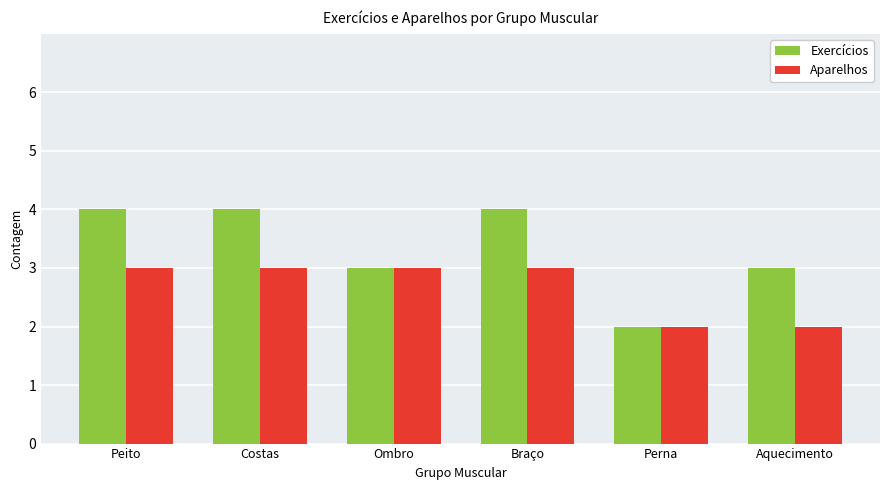

Which series has the largest range (max minus min)?

Exercícios